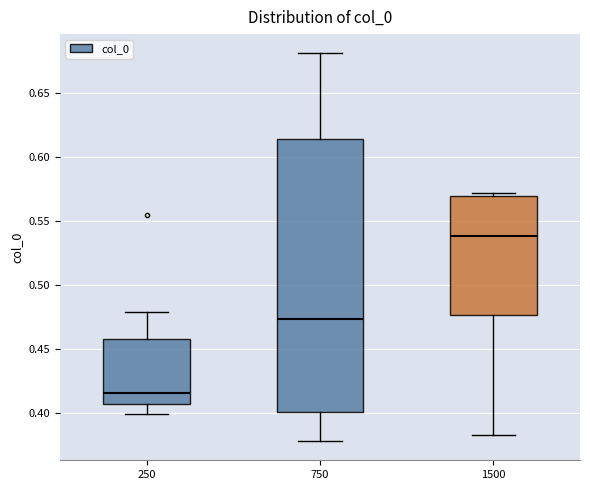

Which box's median line is the highest?

1500